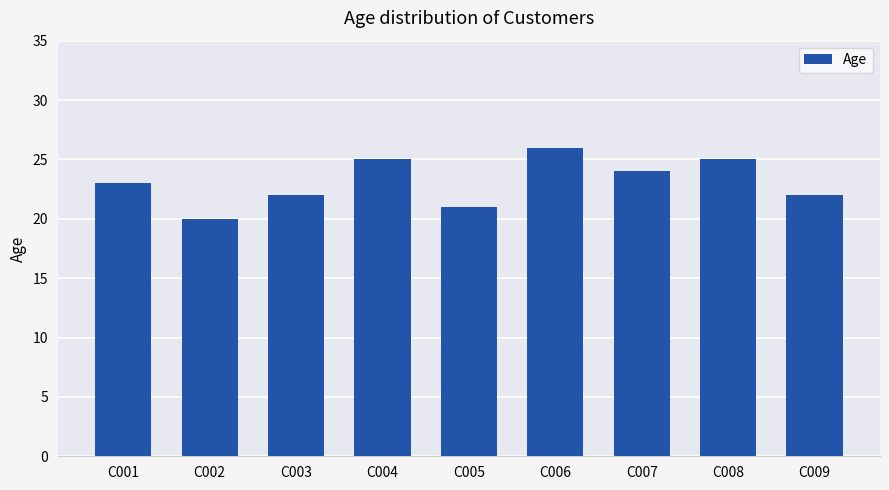

Which category has the lowest value across all series?

C002